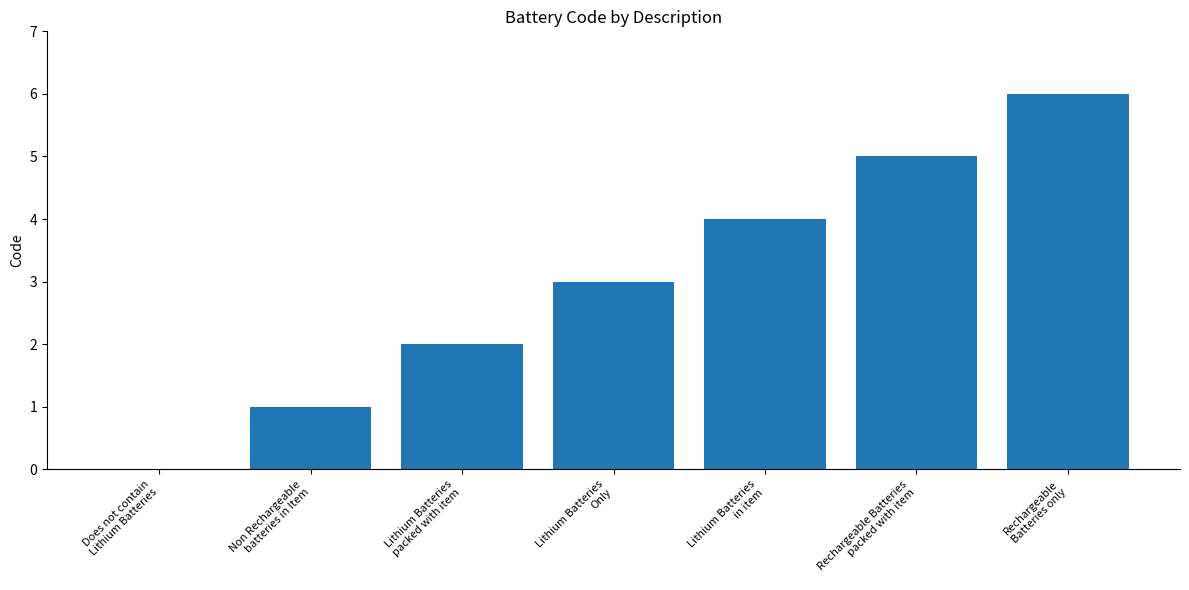

At which label is the value closest to 3?

Lithium Batteries
Only